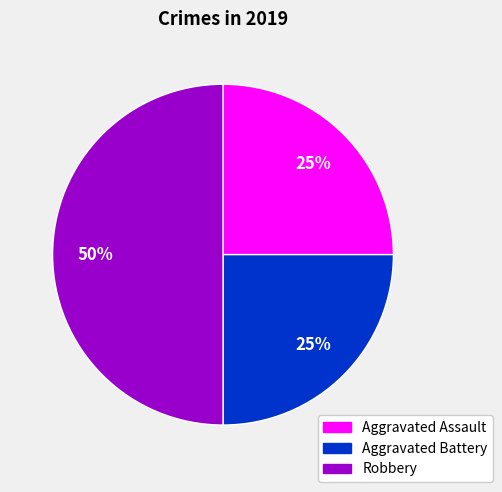

Count the number of slices in the pie.

3